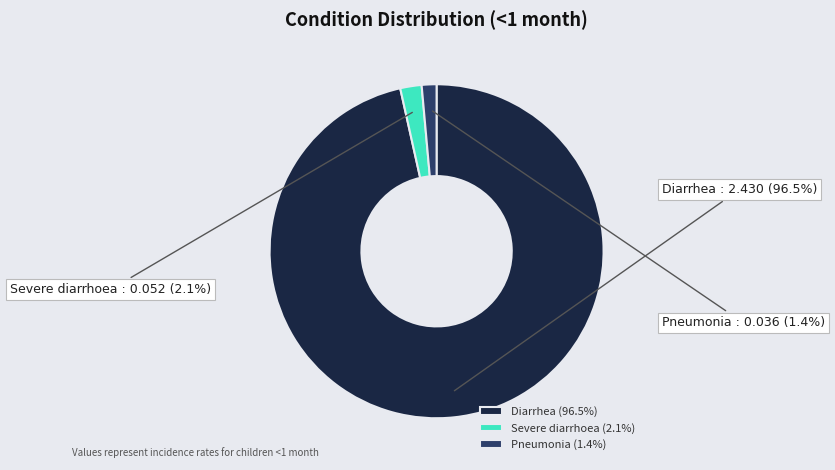

Is there a majority slice in this chart?

Yes